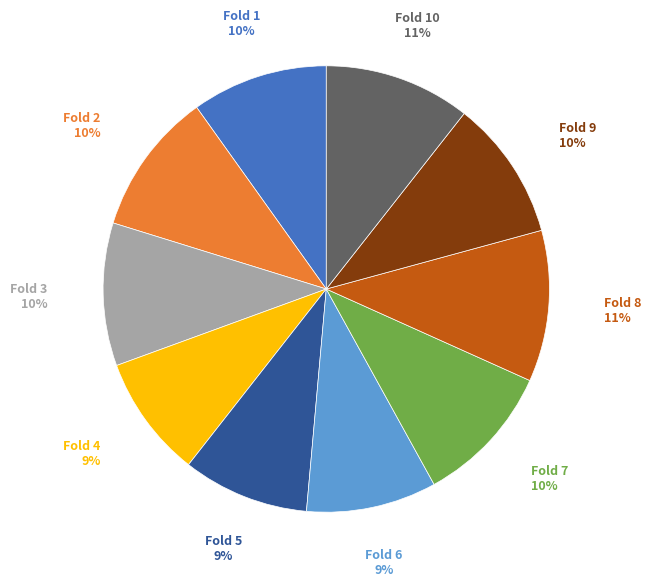

Between Fold 3 and Fold 8, which is larger?

Fold 8